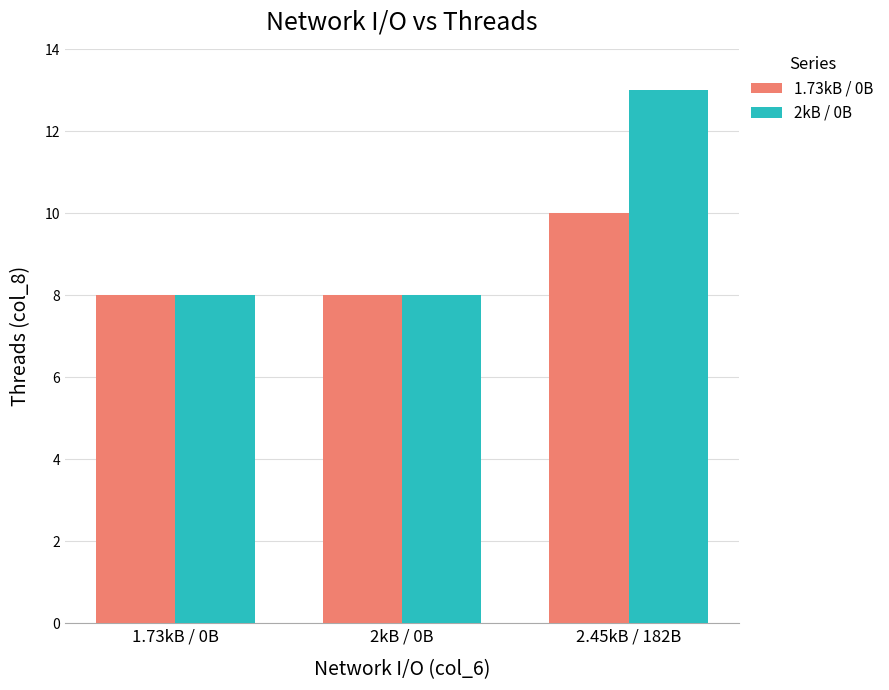

What are all the series names shown in the legend?

1.73kB / 0B, 2kB / 0B